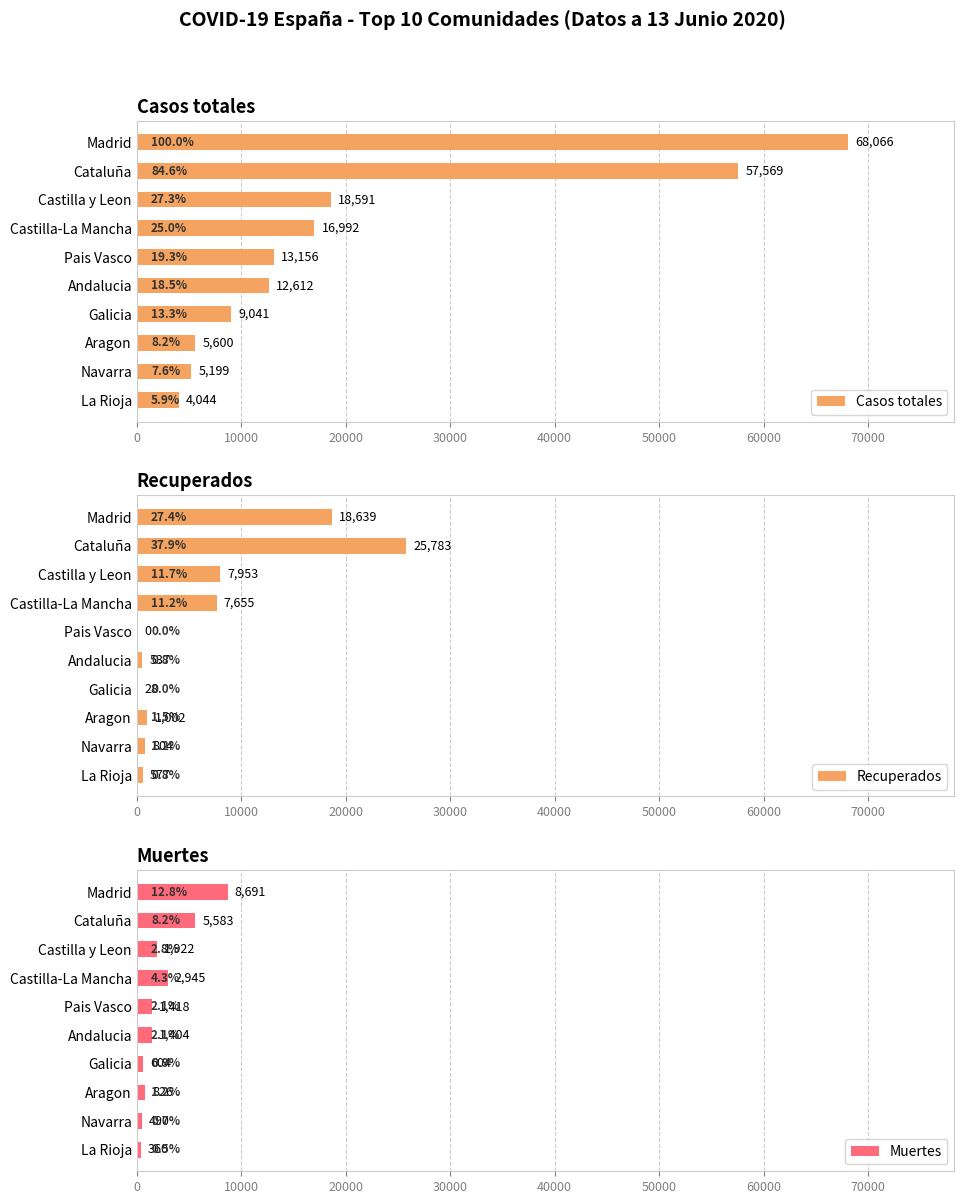

The Recuperados series shows 24990 at Madrid. True or false?

False